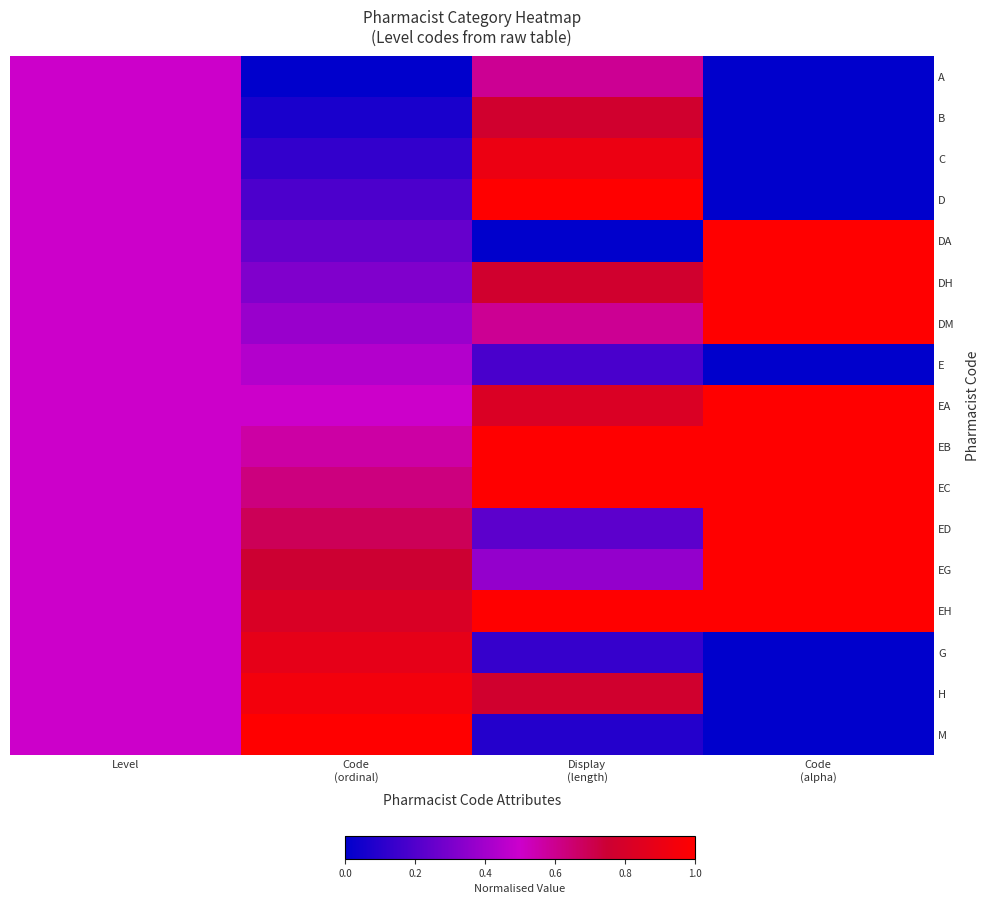

Reading right to left, extract all data points from this chart.

A: Code
(alpha)=0.0	Display
(length)=0.6	Code
(ordinal)=0.0	Level=0.5
B: Code
(alpha)=0.0	Display
(length)=0.8	Code
(ordinal)=0.1	Level=0.5
C: Code
(alpha)=0.0	Display
(length)=0.9	Code
(ordinal)=0.1	Level=0.5
D: Code
(alpha)=0.0	Display
(length)=1.0	Code
(ordinal)=0.2	Level=0.5
DA: Code
(alpha)=1.0	Display
(length)=0.0	Code
(ordinal)=0.2	Level=0.5
DH: Code
(alpha)=1.0	Display
(length)=0.8	Code
(ordinal)=0.3	Level=0.5
DM: Code
(alpha)=1.0	Display
(length)=0.6	Code
(ordinal)=0.4	Level=0.5
E: Code
(alpha)=0.0	Display
(length)=0.2	Code
(ordinal)=0.4	Level=0.5
EA: Code
(alpha)=1.0	Display
(length)=0.8	Code
(ordinal)=0.5	Level=0.5
EB: Code
(alpha)=1.0	Display
(length)=1.0	Code
(ordinal)=0.6	Level=0.5
EC: Code
(alpha)=1.0	Display
(length)=1.0	Code
(ordinal)=0.6	Level=0.5
ED: Code
(alpha)=1.0	Display
(length)=0.2	Code
(ordinal)=0.7	Level=0.5
EG: Code
(alpha)=1.0	Display
(length)=0.4	Code
(ordinal)=0.8	Level=0.5
EH: Code
(alpha)=1.0	Display
(length)=1.0	Code
(ordinal)=0.8	Level=0.5
G: Code
(alpha)=0.0	Display
(length)=0.1	Code
(ordinal)=0.9	Level=0.5
H: Code
(alpha)=0.0	Display
(length)=0.8	Code
(ordinal)=0.9	Level=0.5
M: Code
(alpha)=0.0	Display
(length)=0.1	Code
(ordinal)=1.0	Level=0.5